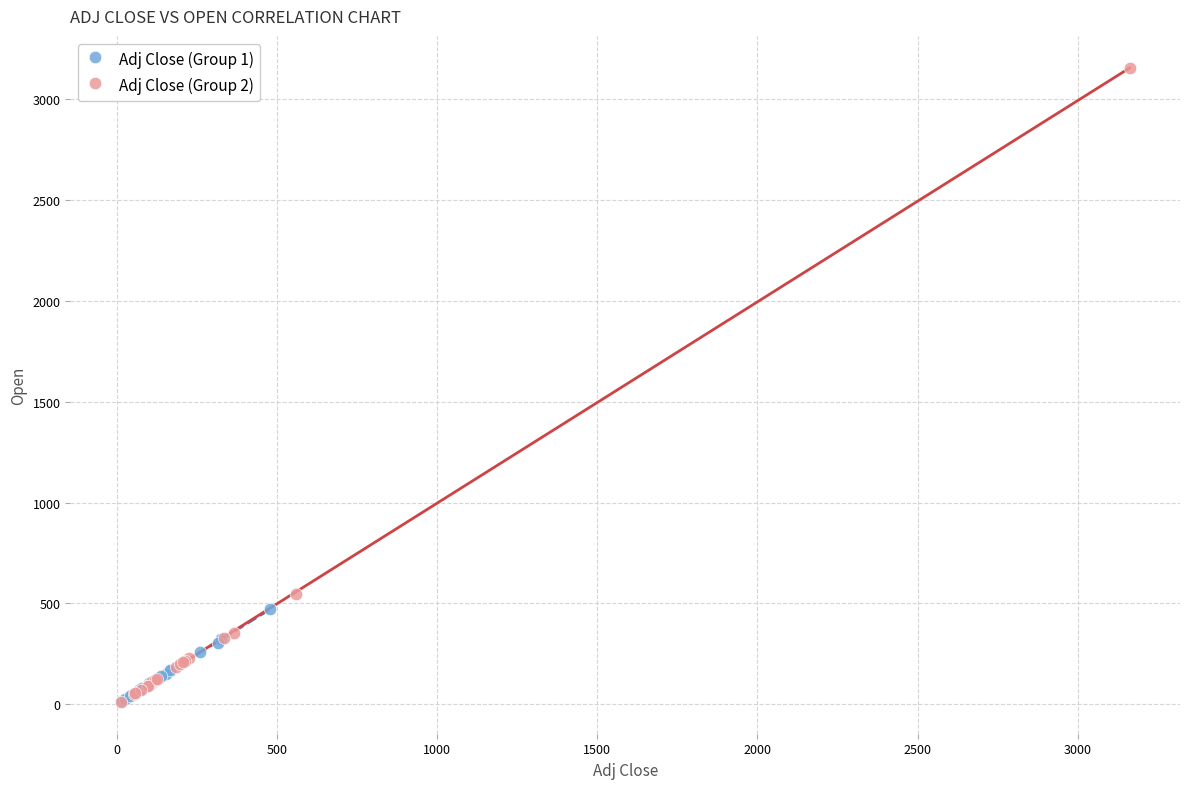

Which series contains the highest Y value?

Adj Close (Group 2)